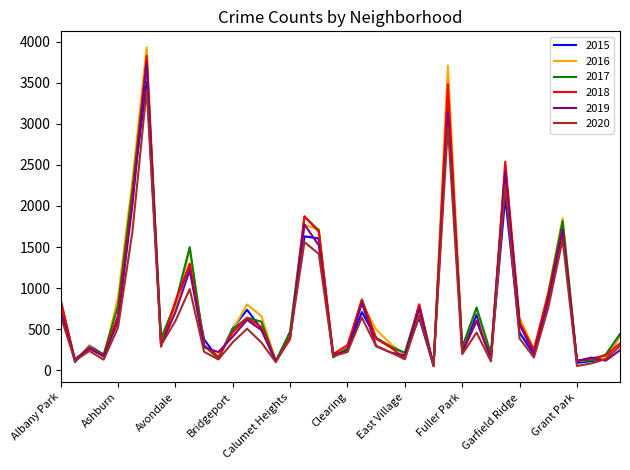

What is the greatest value displayed?

3930